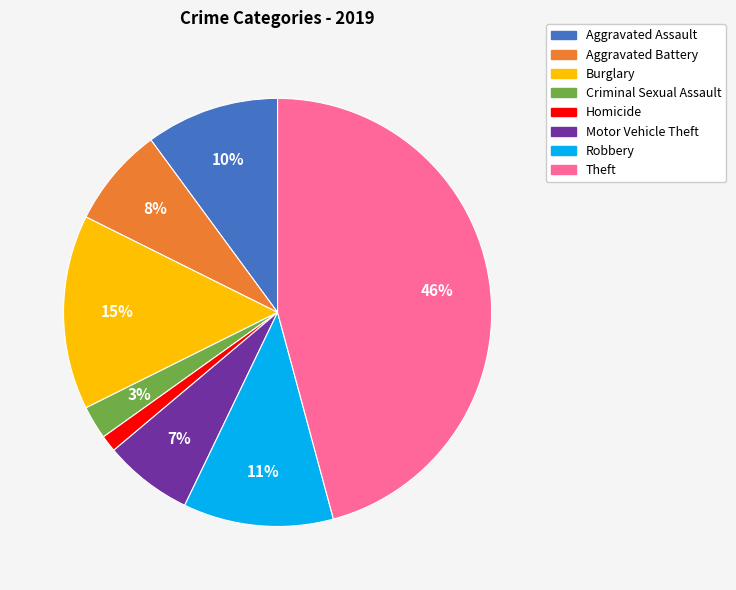

Does Motor Vehicle Theft represent more than half of the total?

No